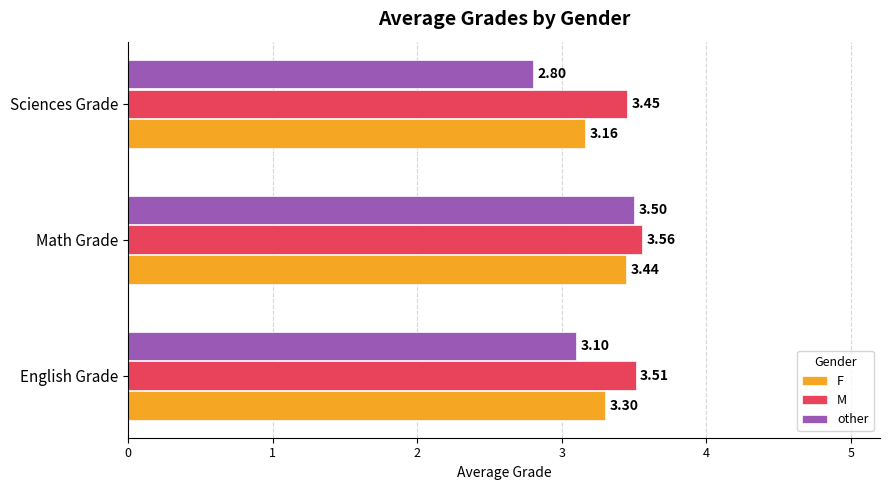

Which series has the largest total across all categories?

M